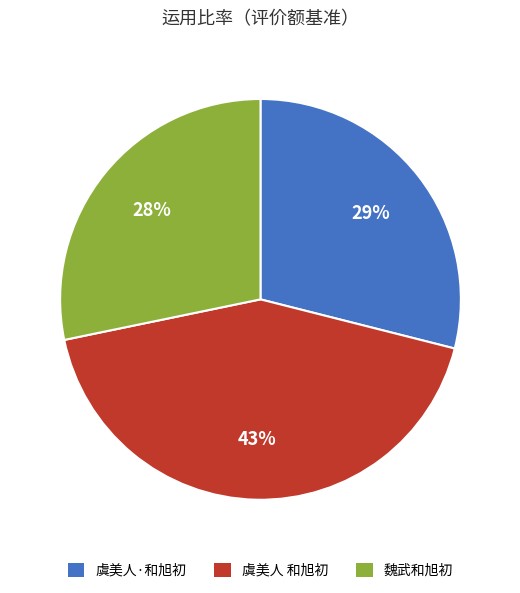

Is it true that 魏武和旭初 is 20% of the pie?

False